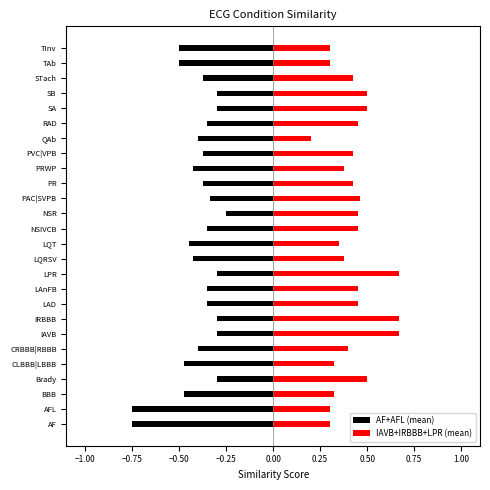

Rank the series by their maximum value, from highest to lowest.

IAVB+IRBBB+LPR (mean), AF+AFL (mean)